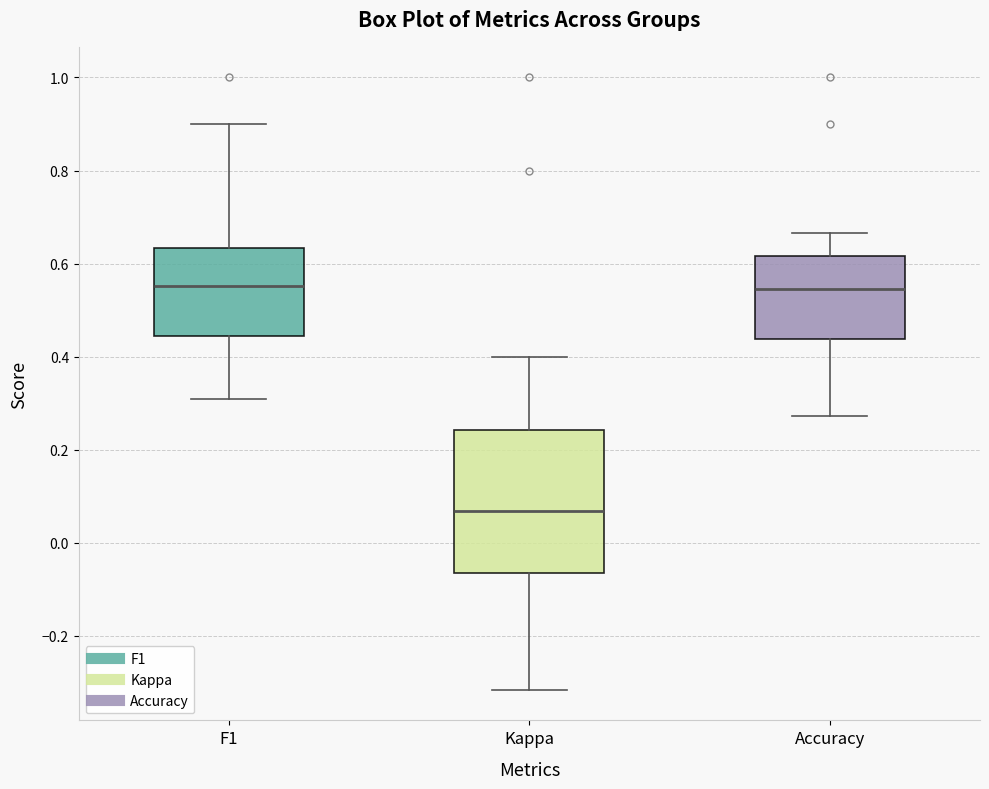

Which box is the tallest, from its lower edge to its upper edge?

Kappa